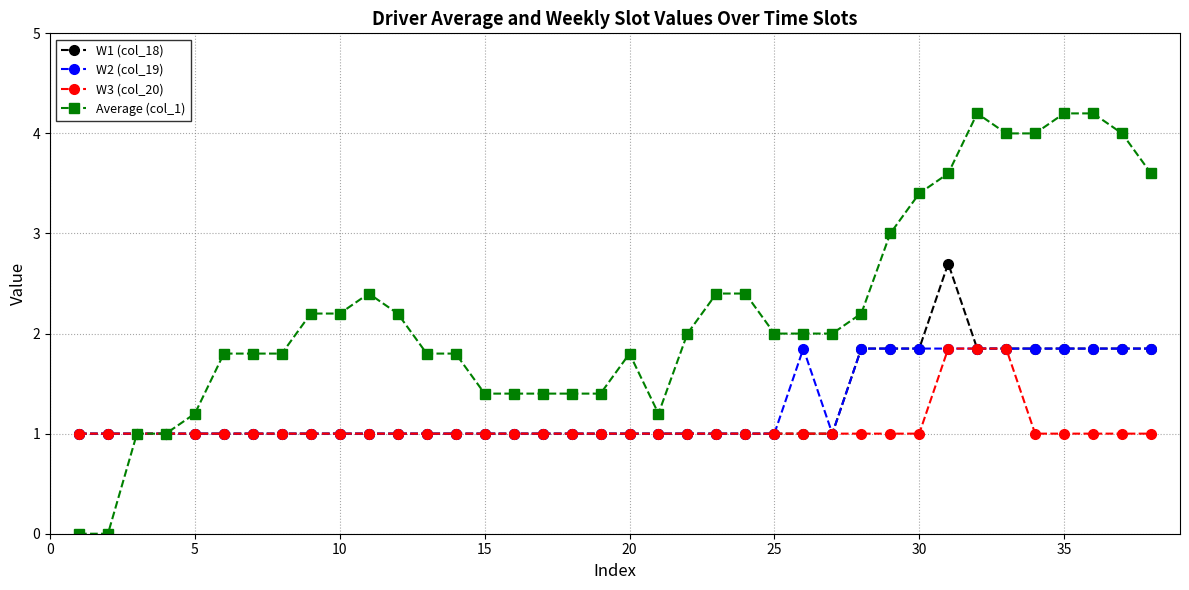

Which series has the largest total across all categories?

Average (col_1)